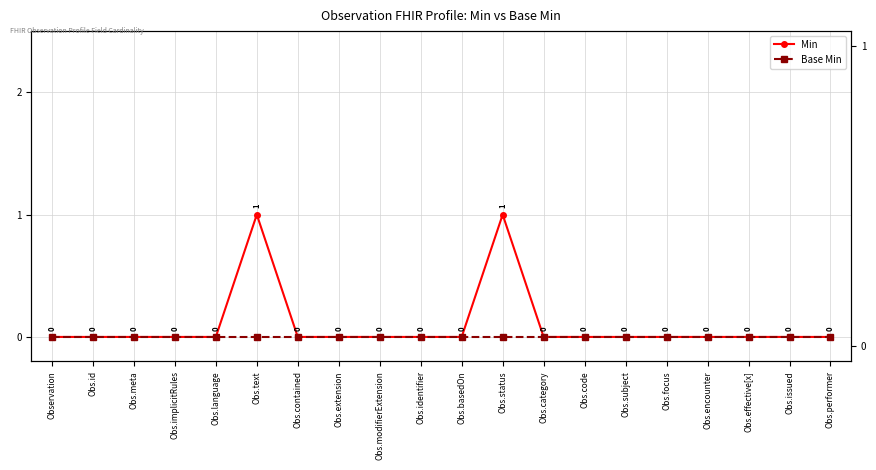

The value of Base Min at Obs.effective[x] is 0. True or false?

True